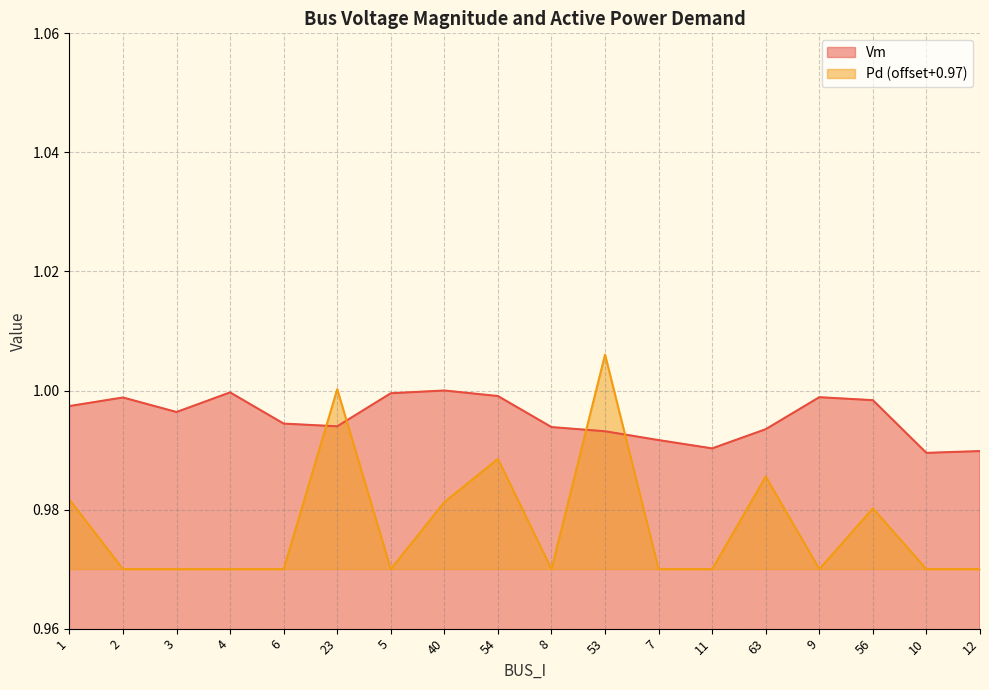

What is the value of the Pd point at the 1st from the left?

1.0